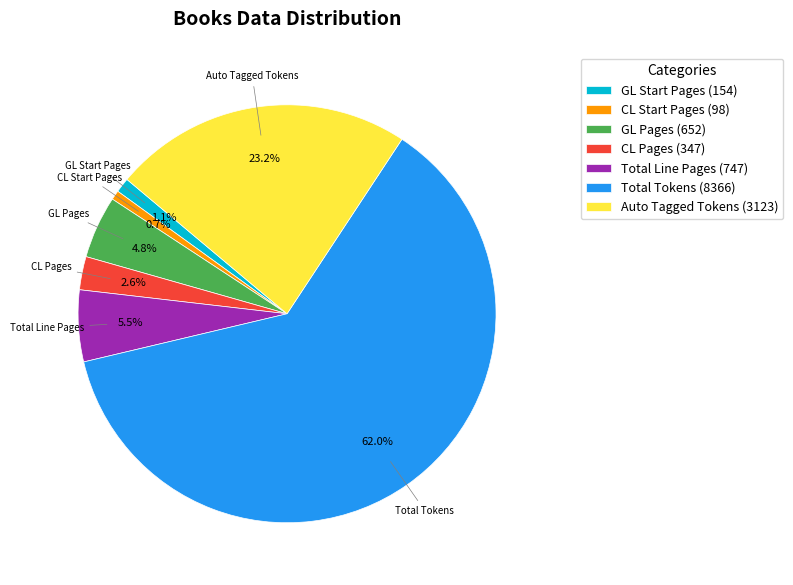

How much of the chart is everything except Auto Tagged Tokens?

76.8%